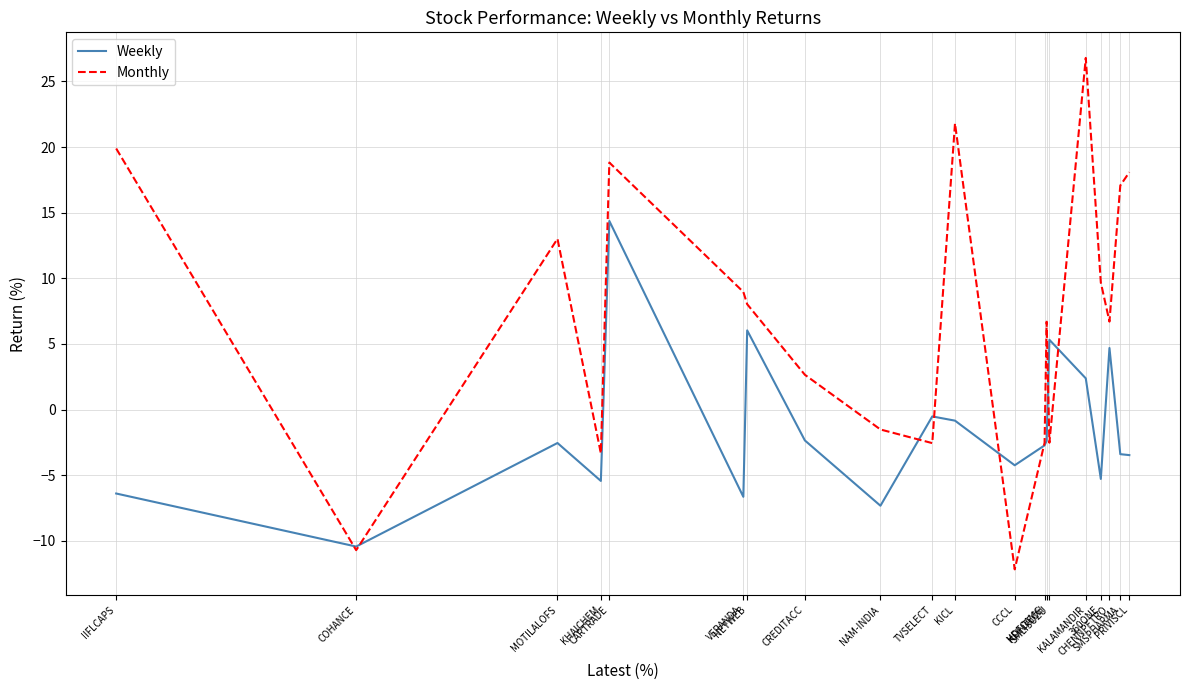

List the series in order of their overall mean, highest first.

Monthly, Weekly